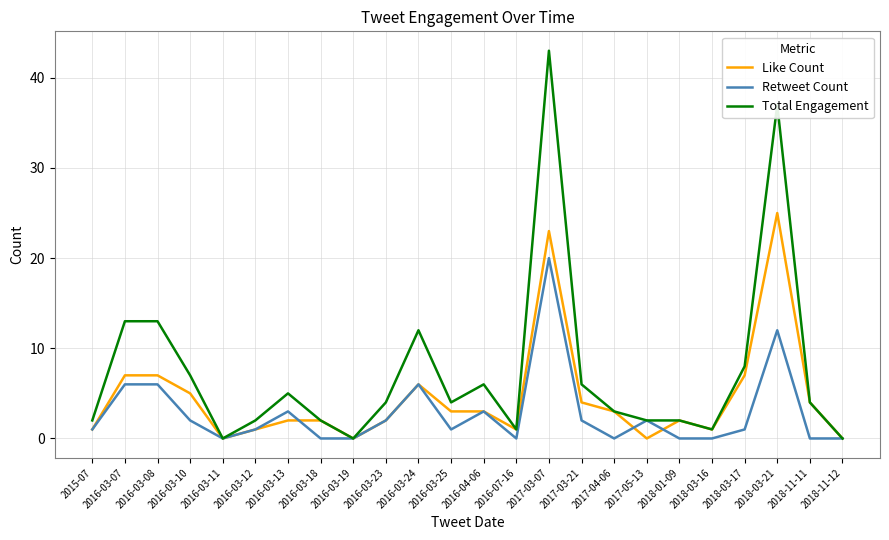

At which label does Total Engagement reach its peak?

2017-03-07